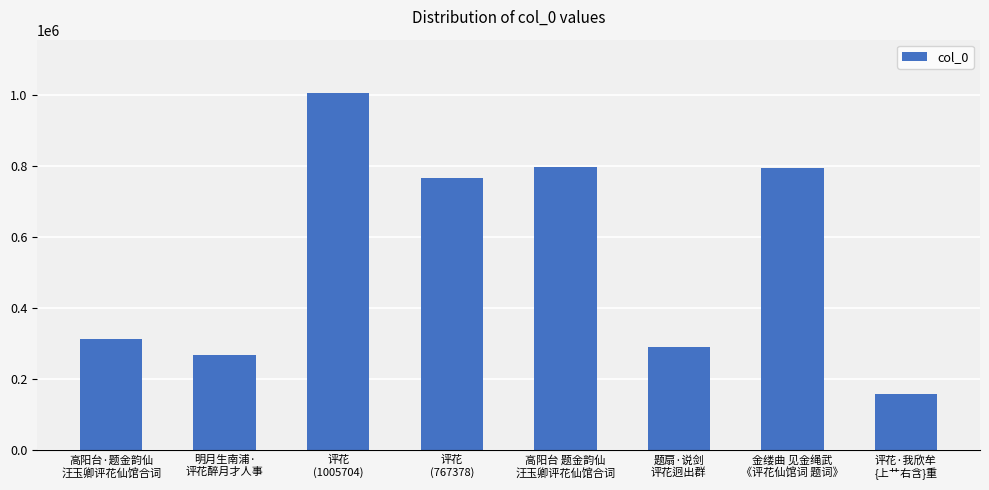

True or false: the data shows 268336 at 明月生南浦·
评花醉月才人事.

True